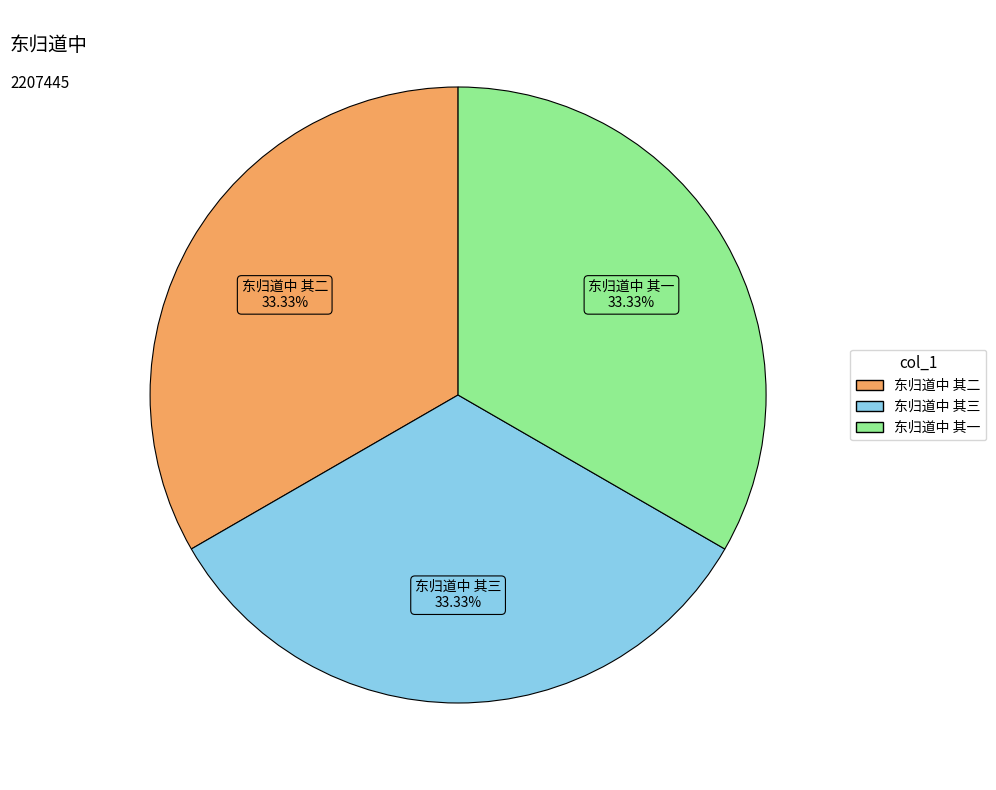

Is 东归道中 其二 the majority of the pie?

No